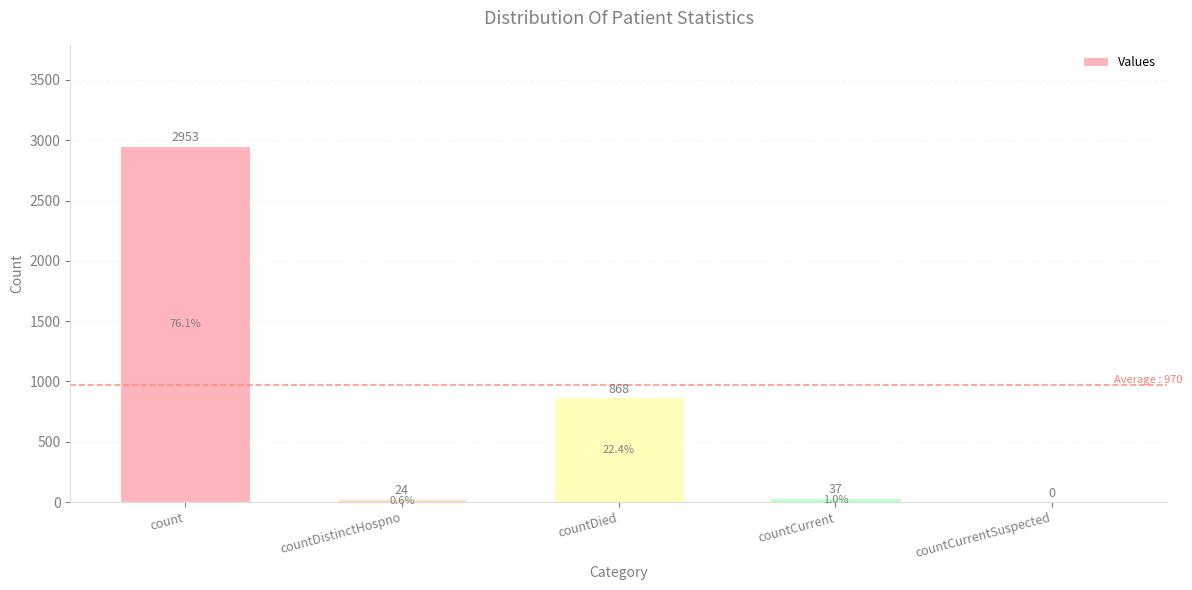

What is the ratio of the value at countCurrent to the value at countDistinctHospno?

1.5